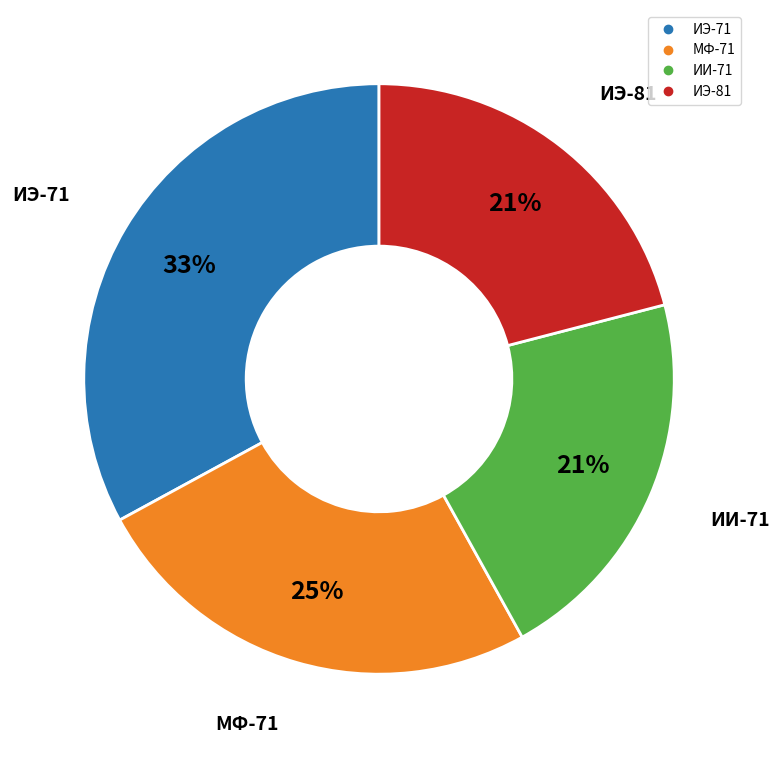

Does МФ-71 account for over 50% of the chart?

No